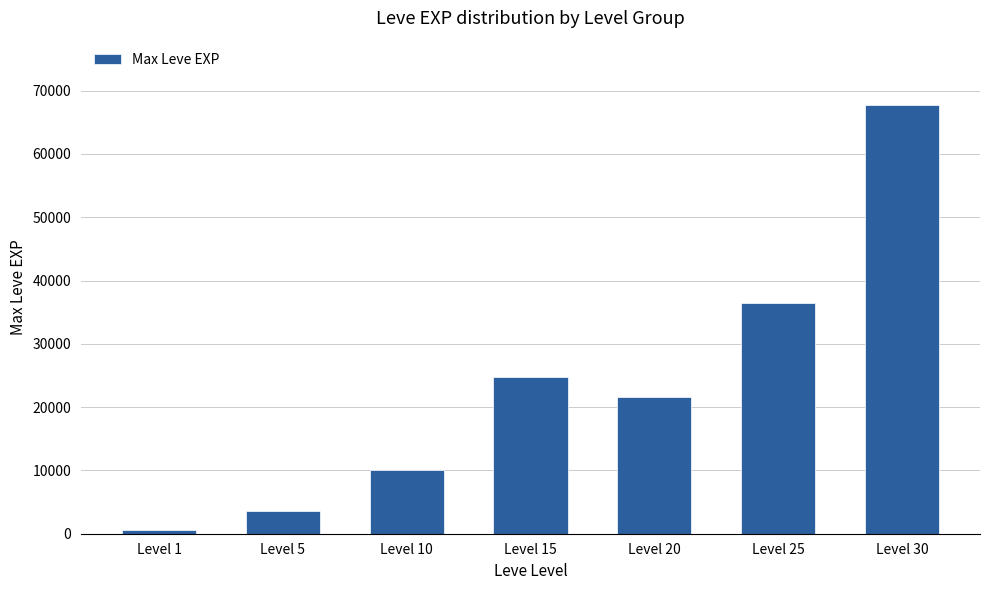

Count the number of categories in the chart.

7